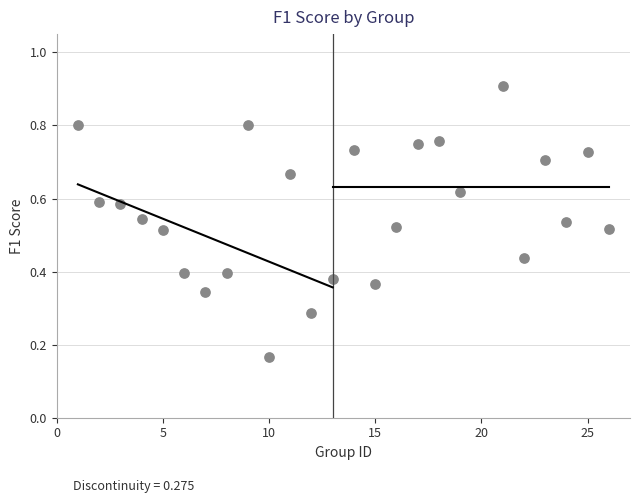

What is the range of X values (max minus min)?

25.0